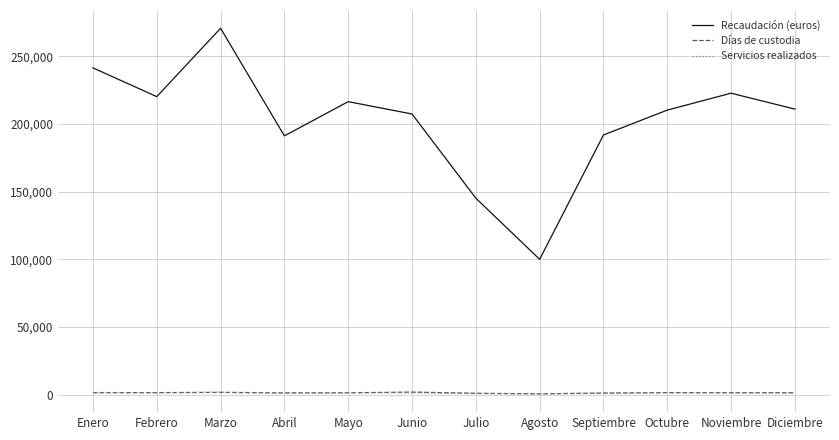

Which series changed the most between Mayo and Septiembre?

Recaudación (euros)